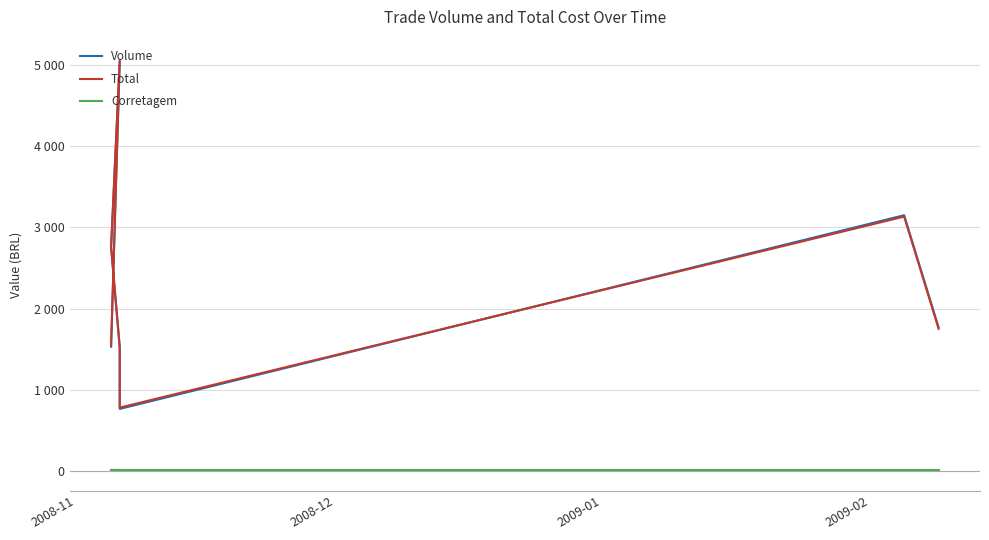

At which label does Corretagem reach its peak?

2008-11